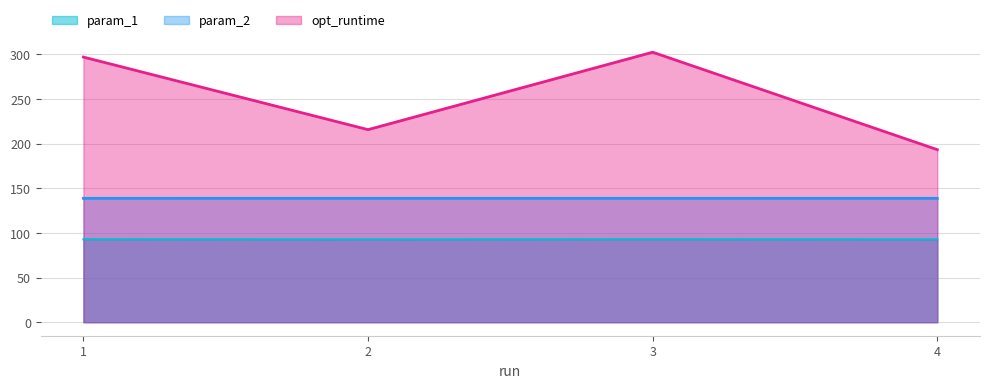

True or false: param_1 has a value of 92.8 at 3.

True